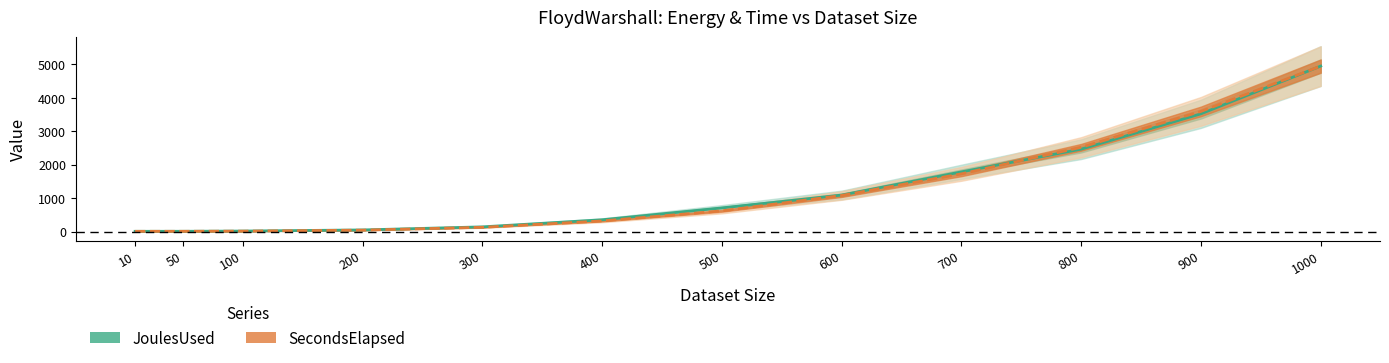

List the series in order of their overall mean, highest first.

JoulesUsed, SecondsElapsed (scaled)